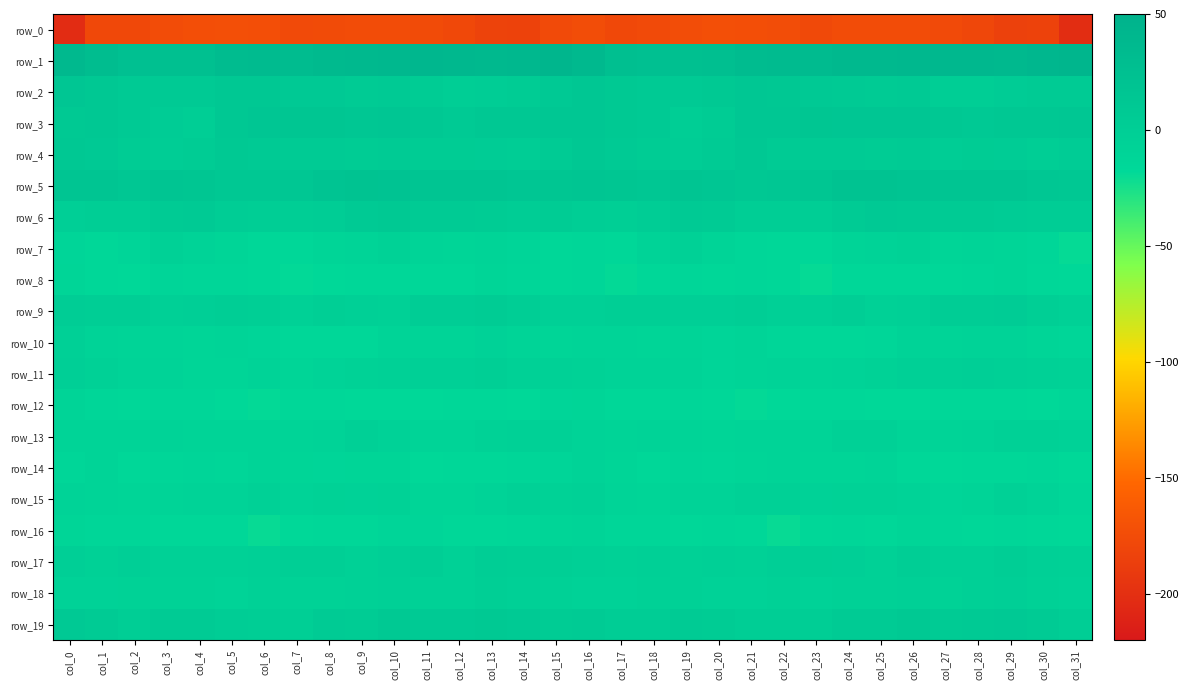

Rank the categories by row_14 value from lowest to highest.

col_27, col_11, col_31, col_12, col_28, col_13, col_18, col_2, col_29, col_26, col_30, col_20, col_5, col_3, col_14, col_0, col_4, col_15, col_19, col_8, col_23, col_24, col_17, col_7, col_10, col_21, col_9, col_1, col_25, col_22, col_6, col_16